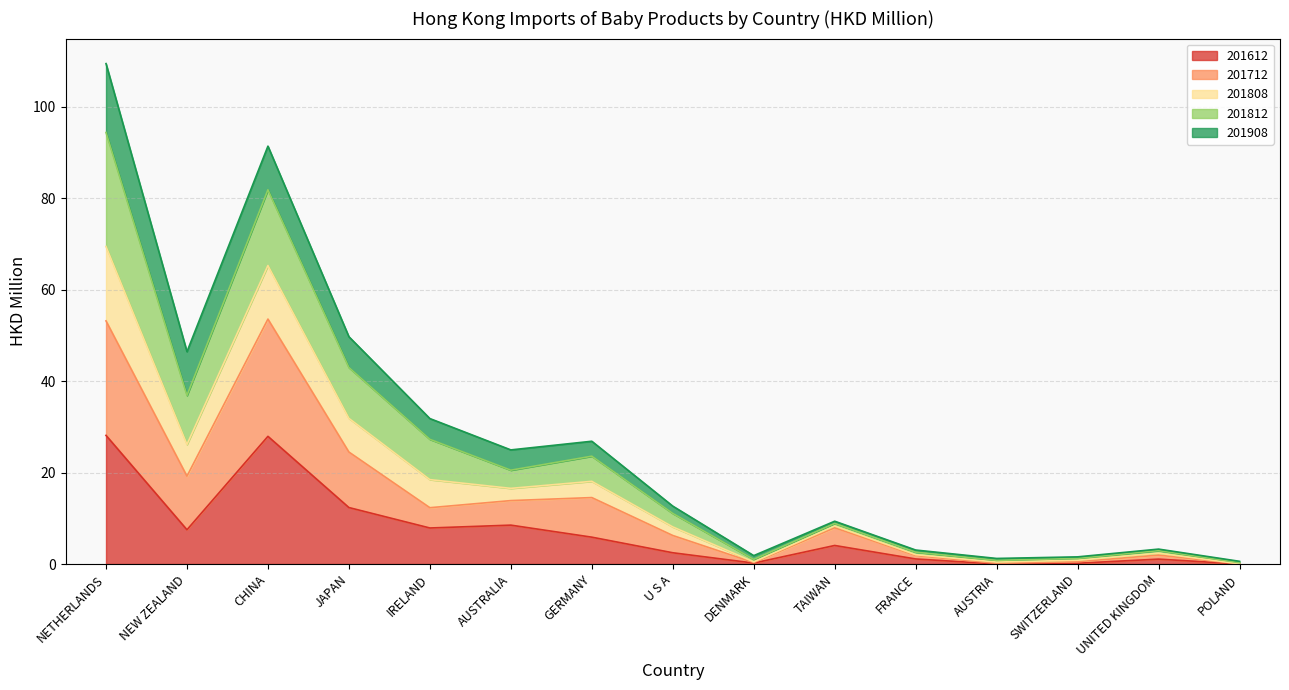

At which category does 201808 reach its first local valley?

NEW ZEALAND